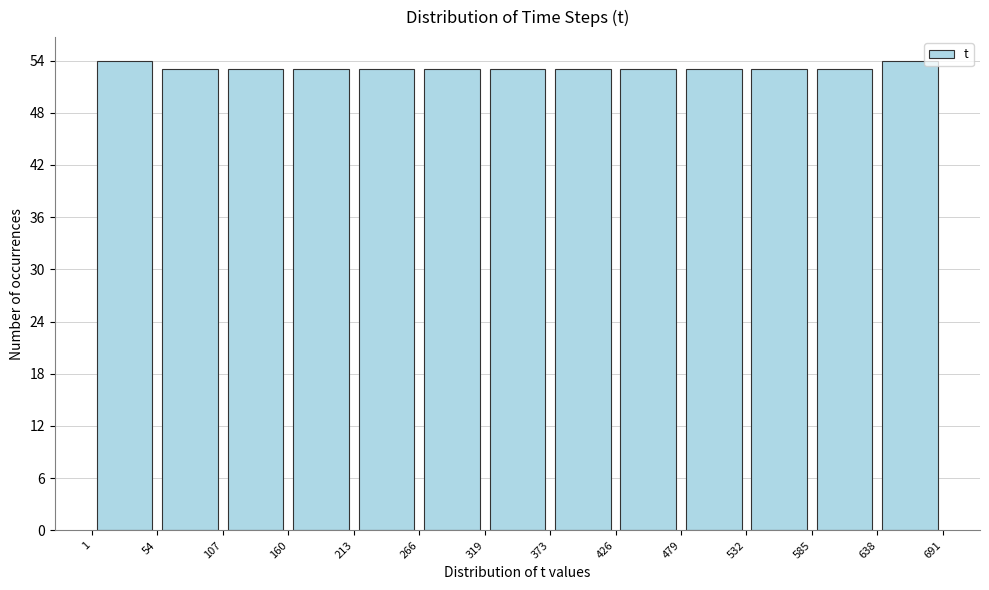

Reading left to right, list every bar in this chart as the range it spans on the x-axis followed by its height. The values are not printed on the chart, so give them approximately, as read against the axis.

1 to 54: 54
54 to 107: 53
107 to 160: 53
160 to 213: 53
213 to 266: 53
266 to 319: 53
319 to 373: 53
373 to 426: 53
426 to 479: 53
479 to 532: 53
532 to 585: 53
585 to 638: 53
638 to 691: 54